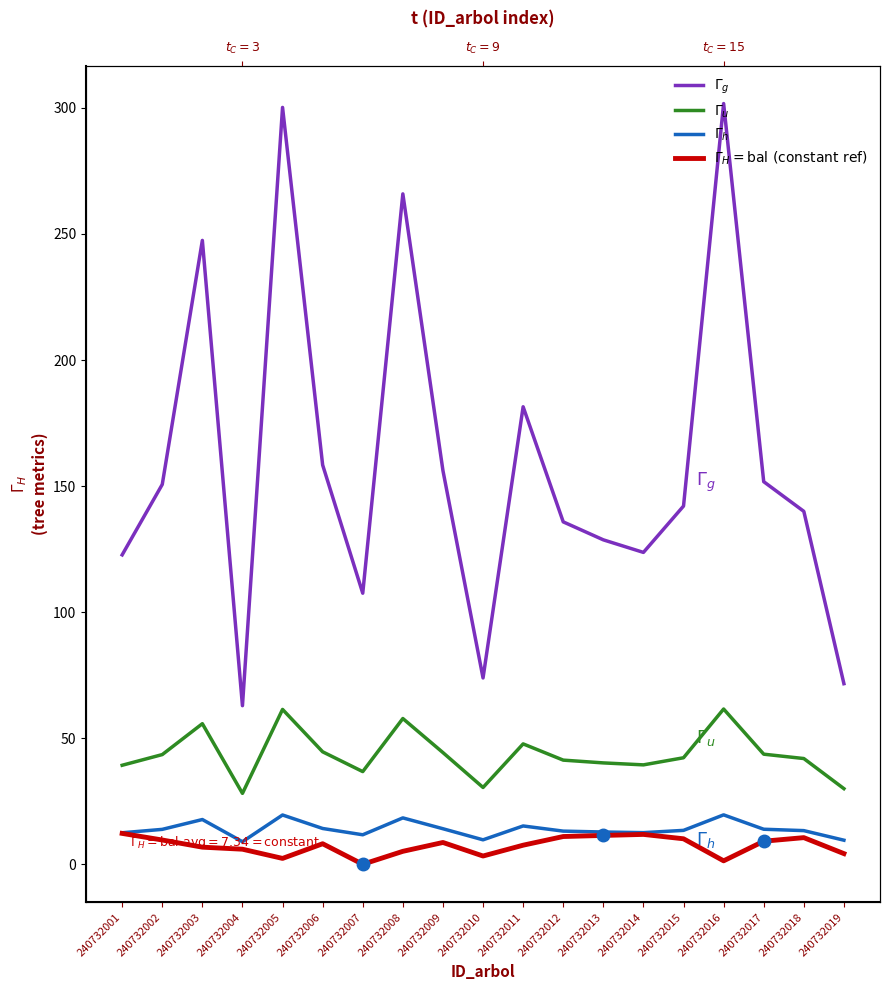

Does the chart display data point markers on the line(s)?

No